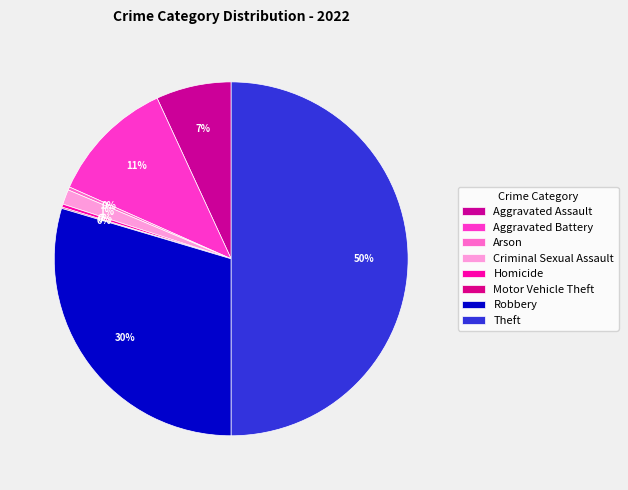

How many segments does this pie chart have?

8